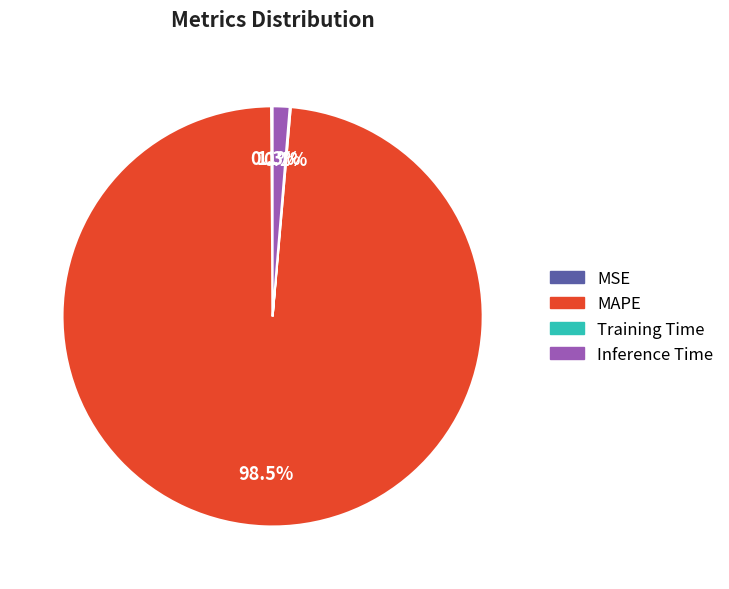

Which slice is the largest?

MAPE